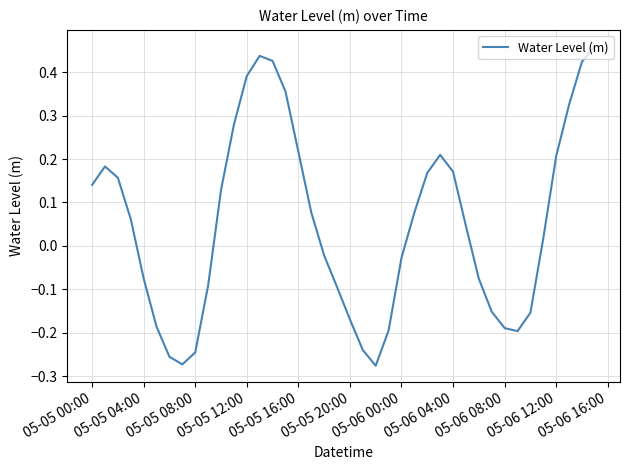

True or false: there are more than 1 points higher than both neighbors.

True